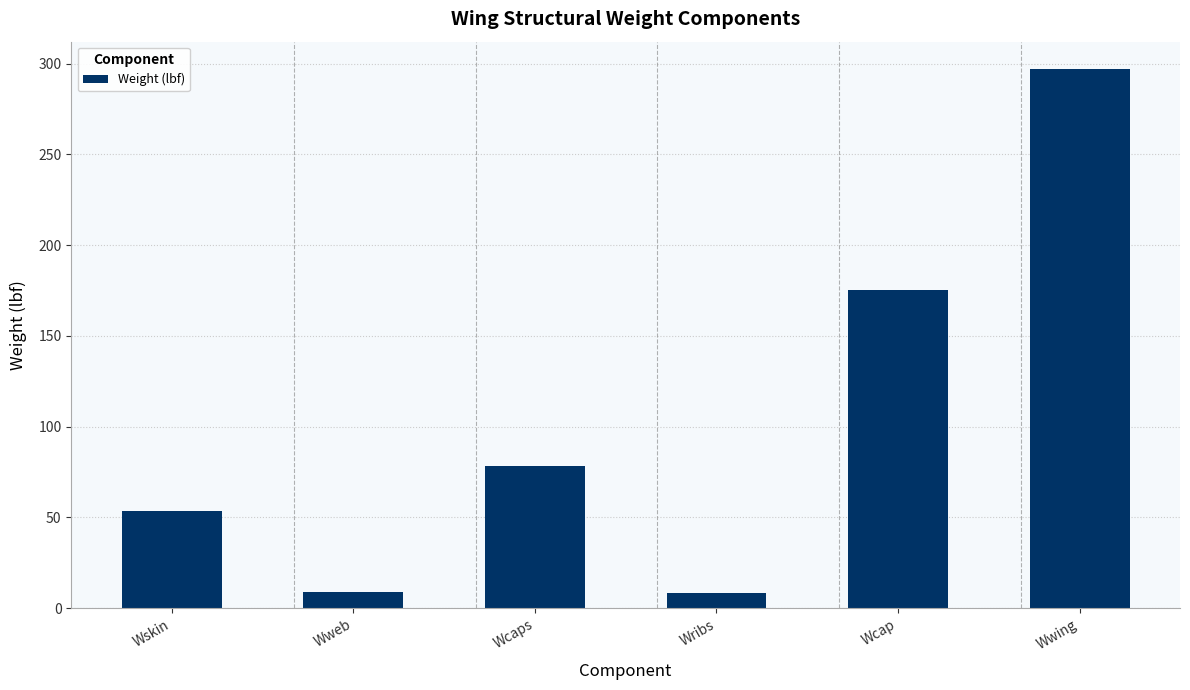

What is the difference between the values at Wcap and Wcaps?

97.3